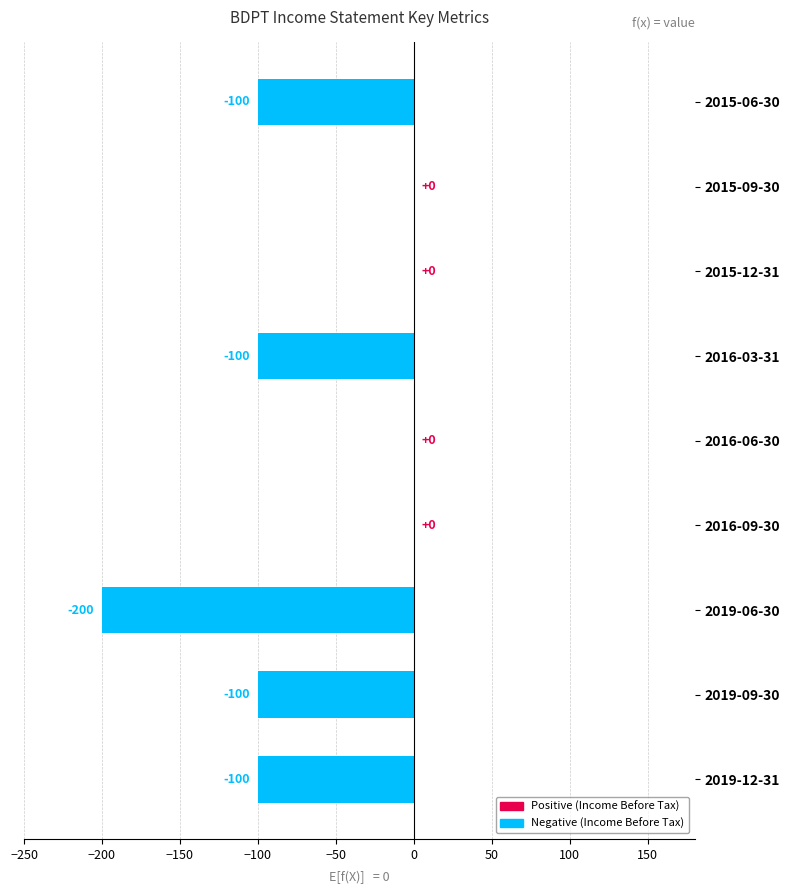

What is the sum of all values?

-600